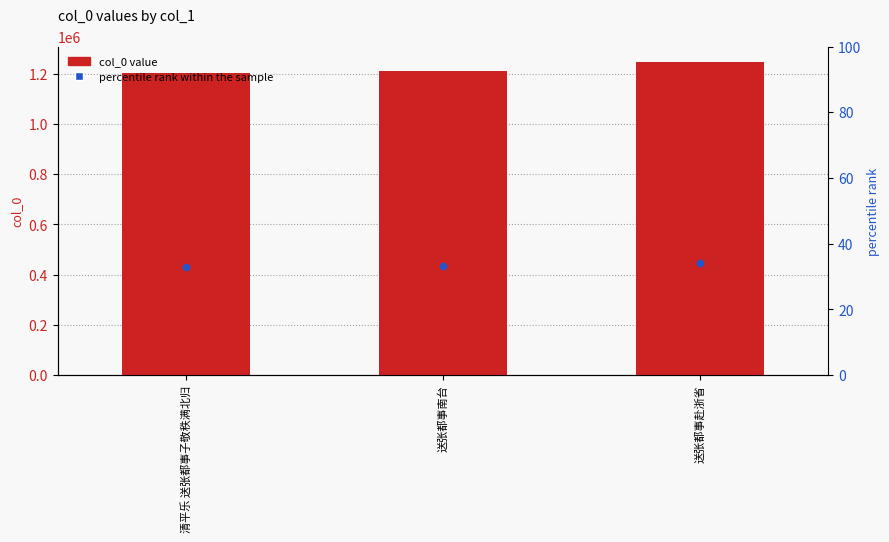

Is the value of percentile rank within the sample at 送张都事南台 greater than the value of col_0 at 送张都事南台?

No